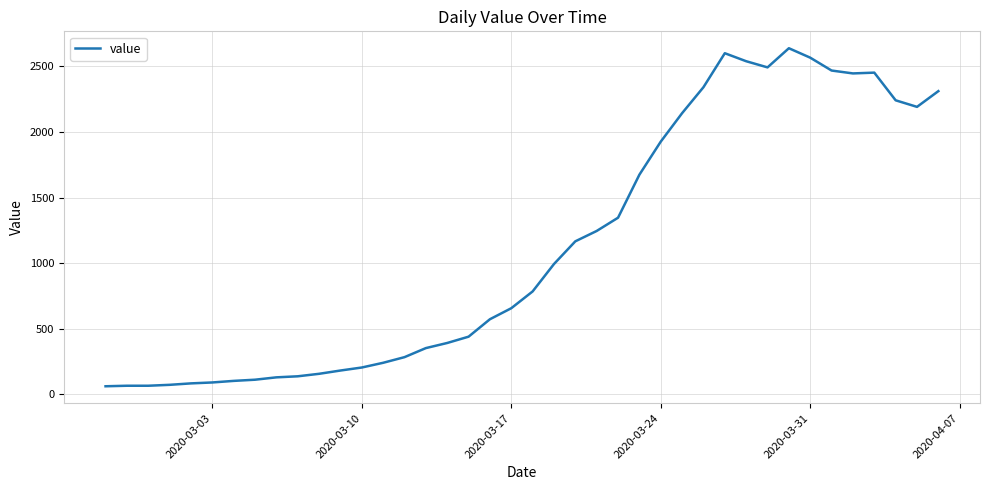

What is the maximum value shown in the chart?

2638